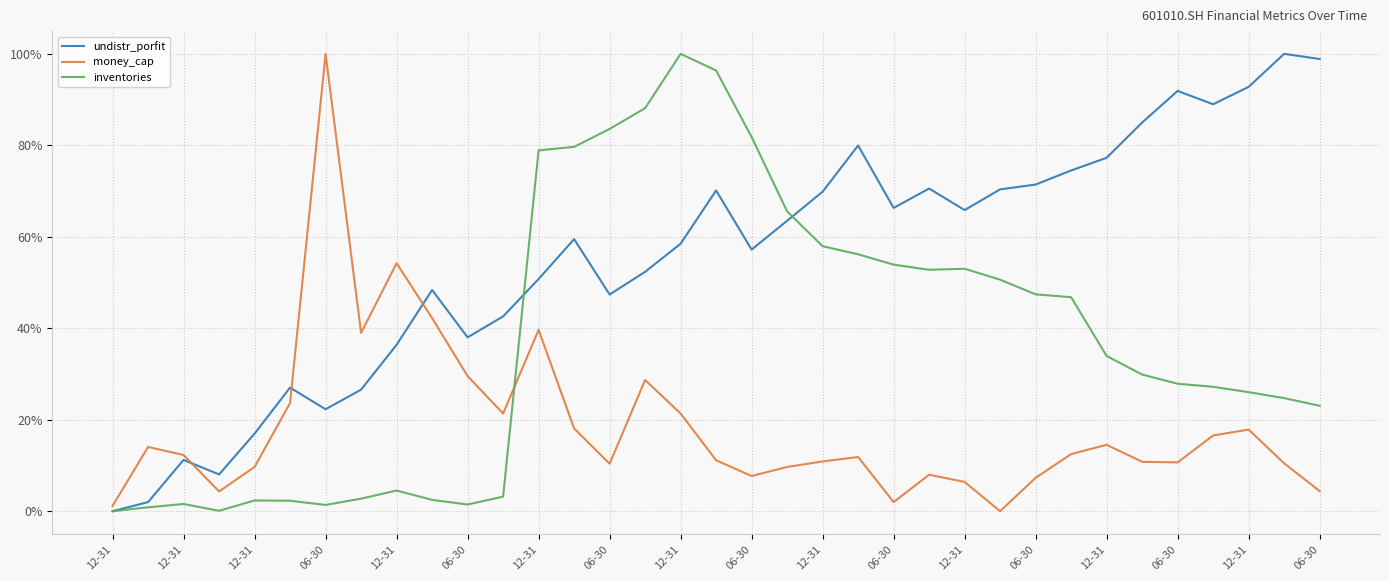

Which series ends up on top after the final intersection of money_cap and inventories?

inventories